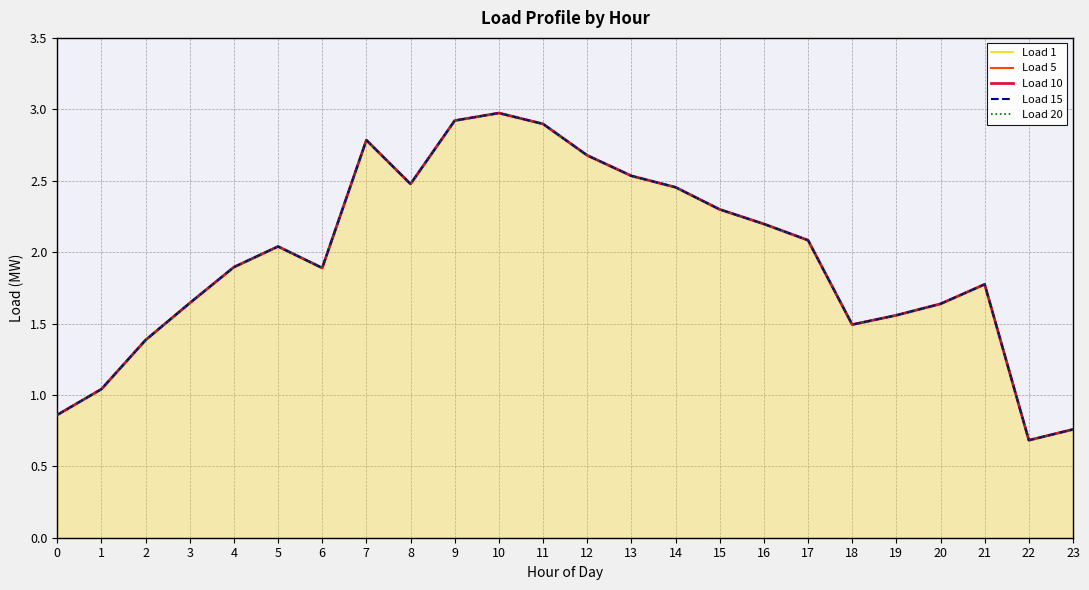

Reading left to right, transcribe all the data shown in this chart.

Load 1: 0.9	1.0	1.4	1.6	1.9	2.0	1.9	2.8	2.5	2.9	3.0	2.9	2.7	2.5	2.5	2.3	2.2	2.1	1.5	1.6	1.6	1.8	0.7	0.8
Load 5: 0.9	1.0	1.4	1.6	1.9	2.0	1.9	2.8	2.5	2.9	3.0	2.9	2.7	2.5	2.5	2.3	2.2	2.1	1.5	1.6	1.6	1.8	0.7	0.8
Load 10: 0.9	1.0	1.4	1.6	1.9	2.0	1.9	2.8	2.5	2.9	3.0	2.9	2.7	2.5	2.5	2.3	2.2	2.1	1.5	1.6	1.6	1.8	0.7	0.8
Load 15: 0.9	1.0	1.4	1.6	1.9	2.0	1.9	2.8	2.5	2.9	3.0	2.9	2.7	2.5	2.5	2.3	2.2	2.1	1.5	1.6	1.6	1.8	0.7	0.8
Load 20: 0.9	1.0	1.4	1.6	1.9	2.0	1.9	2.8	2.5	2.9	3.0	2.9	2.7	2.5	2.5	2.3	2.2	2.1	1.5	1.6	1.6	1.8	0.7	0.8